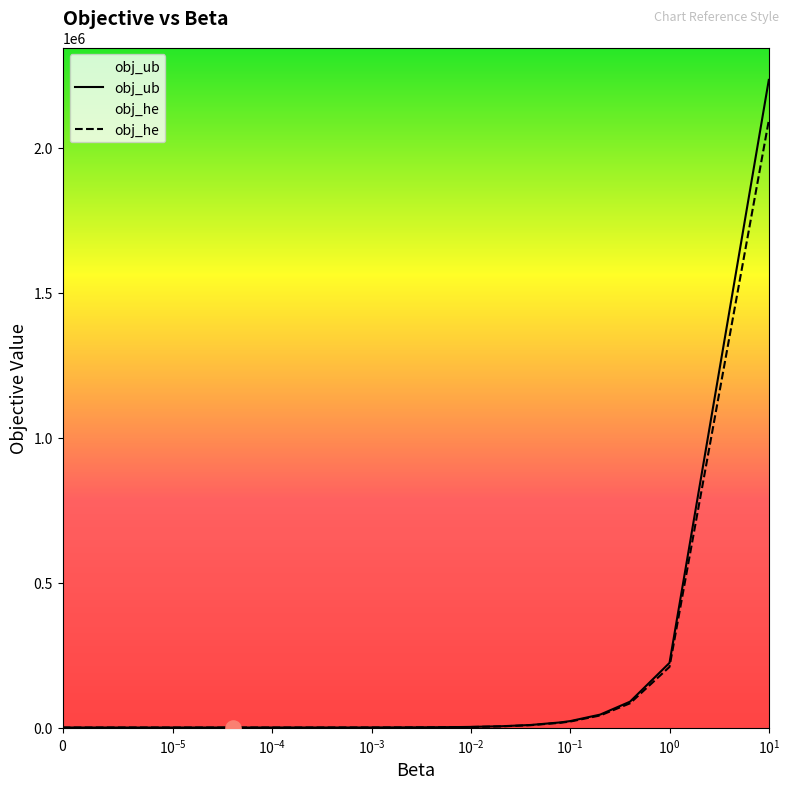

Which series has the widest spread of values?

obj_ub